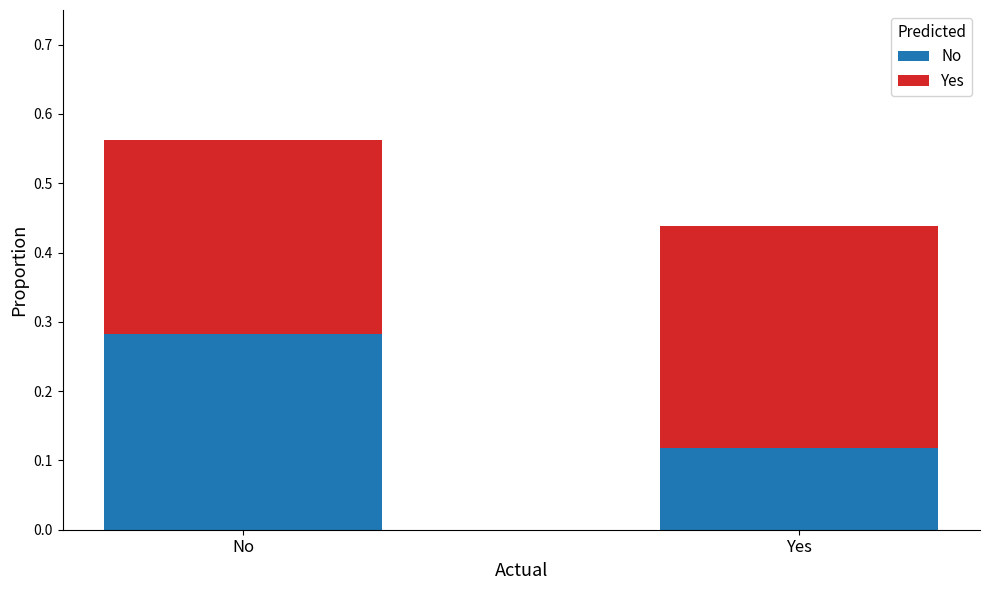

Is it true that No equals 0.5 at No?

False